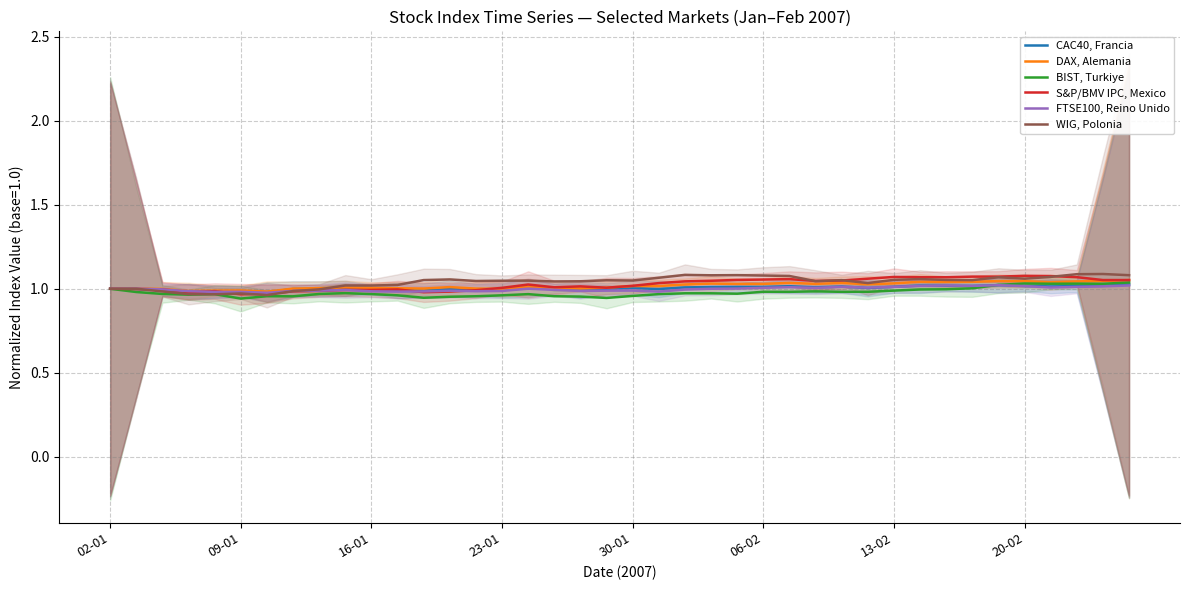

True or false: BIST, Turkiye has a value of 1.3 at 06-02.

False